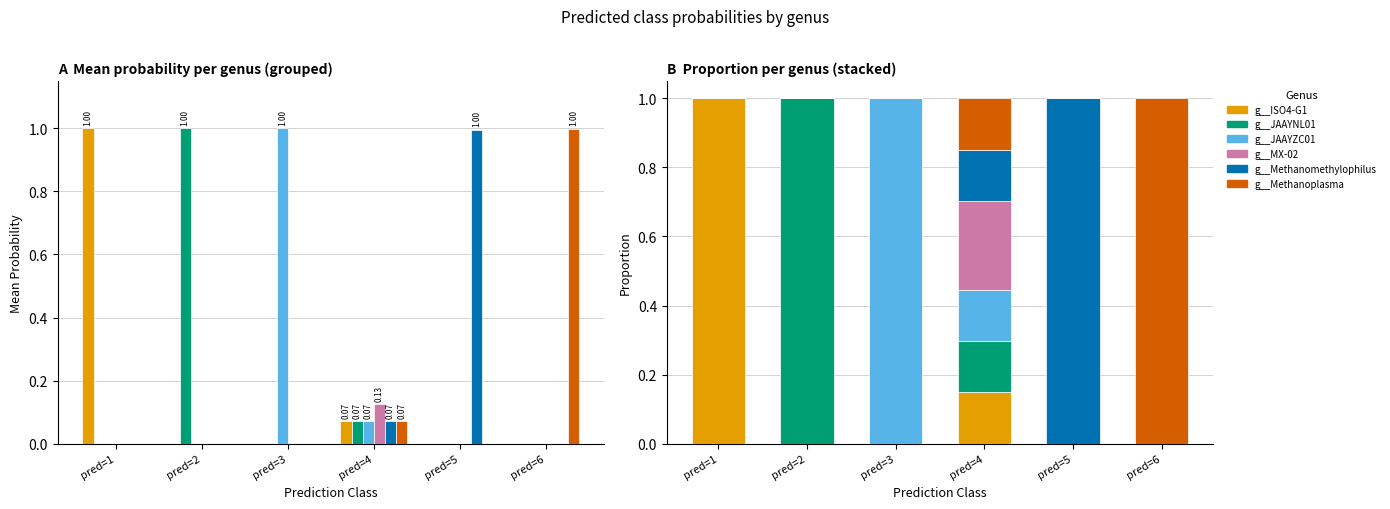

How many bars are there in each group?

6